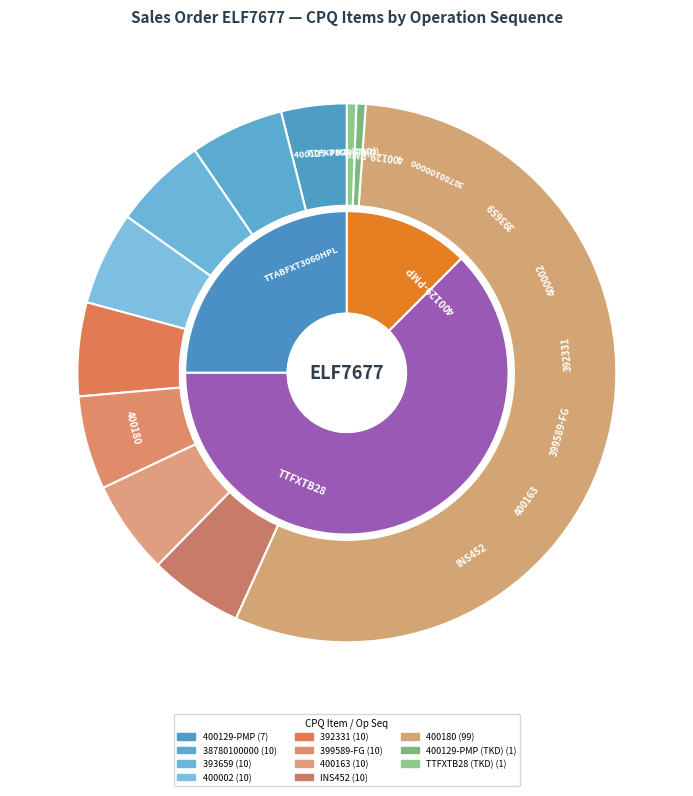

Is there any slice that represents more than half of the pie?

Yes